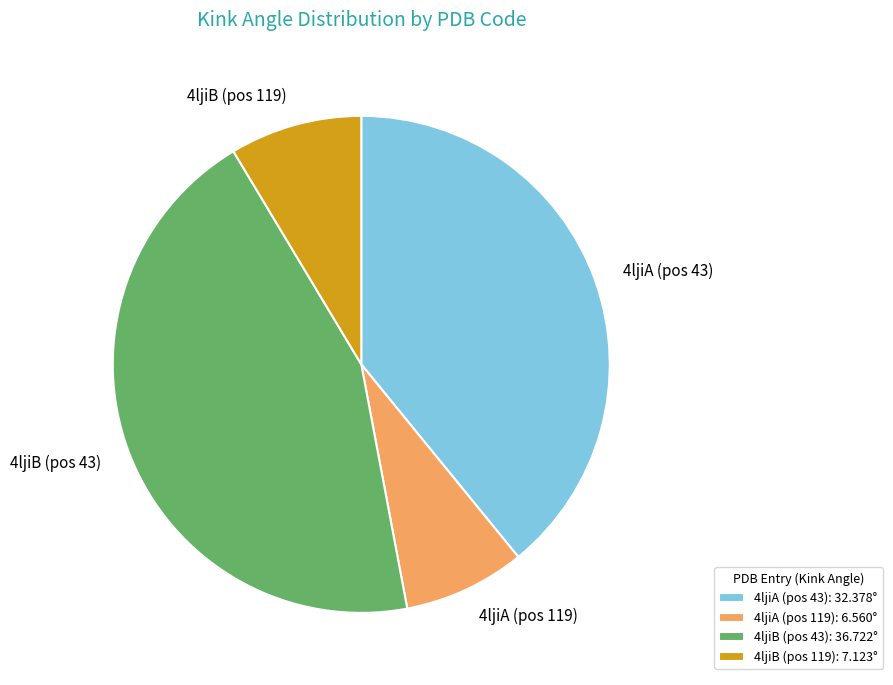

Between 4ljiA (pos 119) and 4ljiA (pos 43), which is larger?

4ljiA (pos 43)